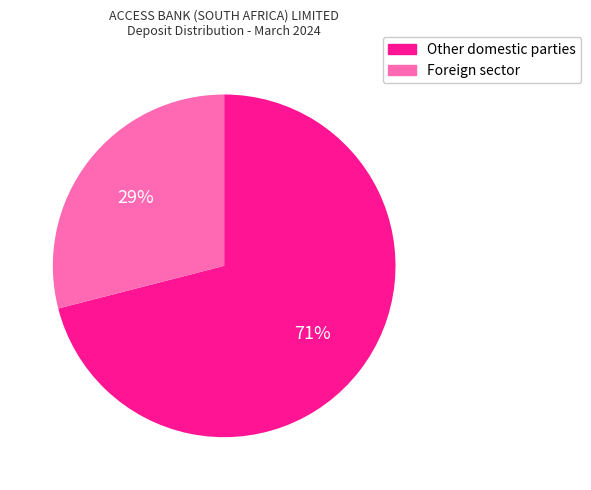

What is the majority slice?

Other domestic parties